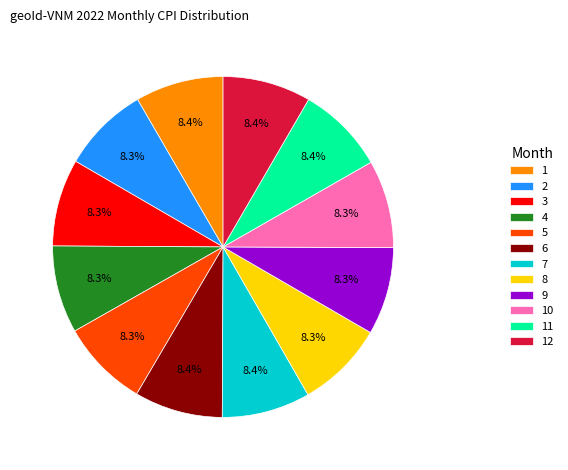

What percentage is NOT represented by 5?

91.7%